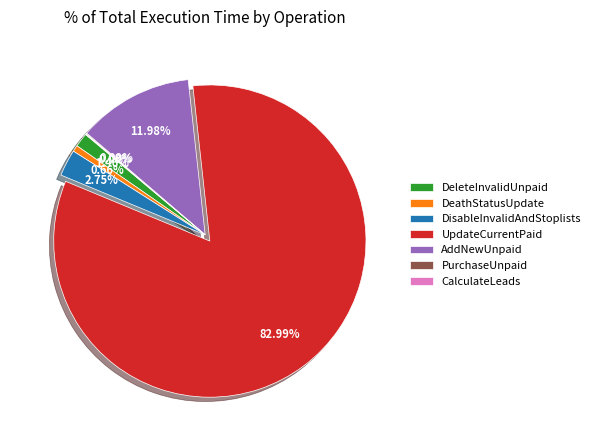

Which slice is the largest?

UpdateCurrentPaid